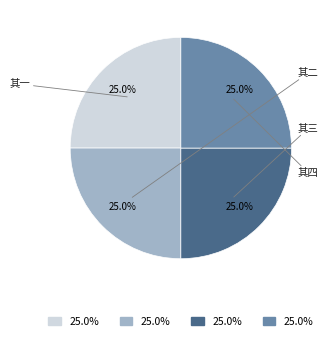

Is there any slice that represents more than half of the pie?

No